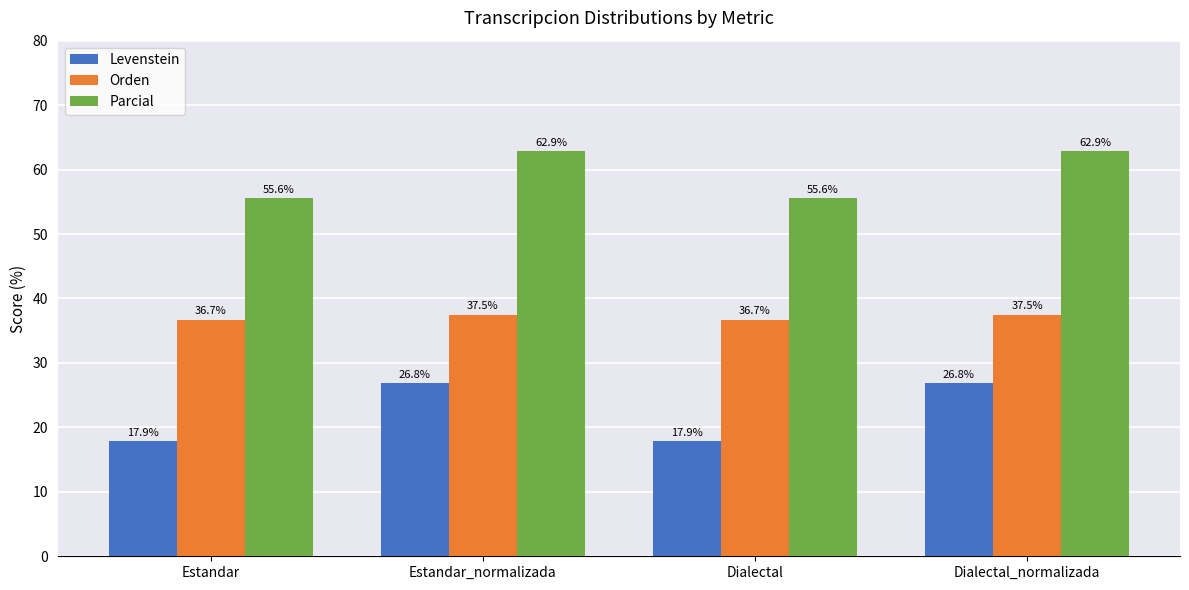

The Orden series shows 14.2 at Dialectal_normalizada. True or false?

False